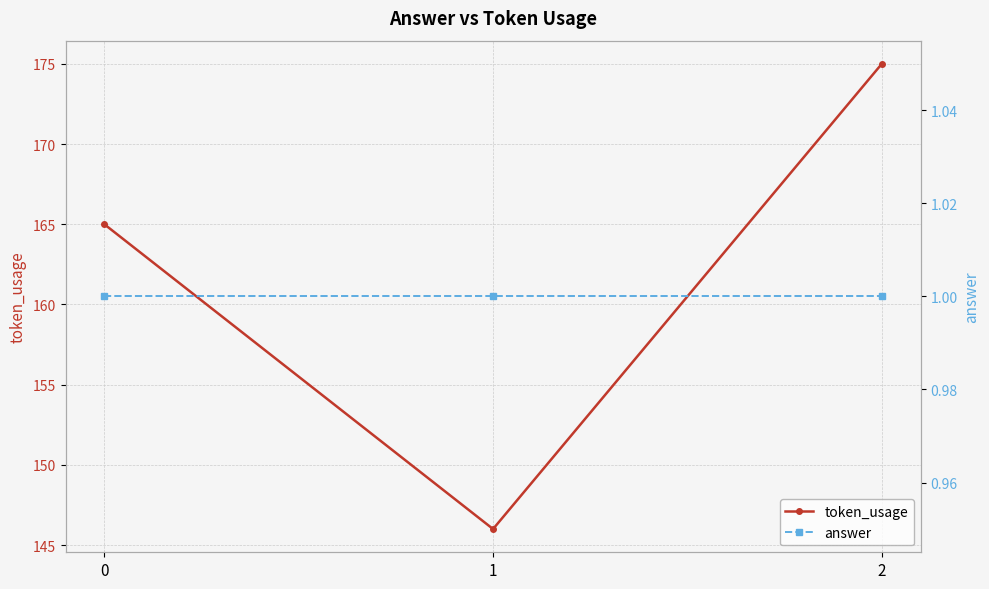

What are all the series names shown in the legend?

token_usage, answer